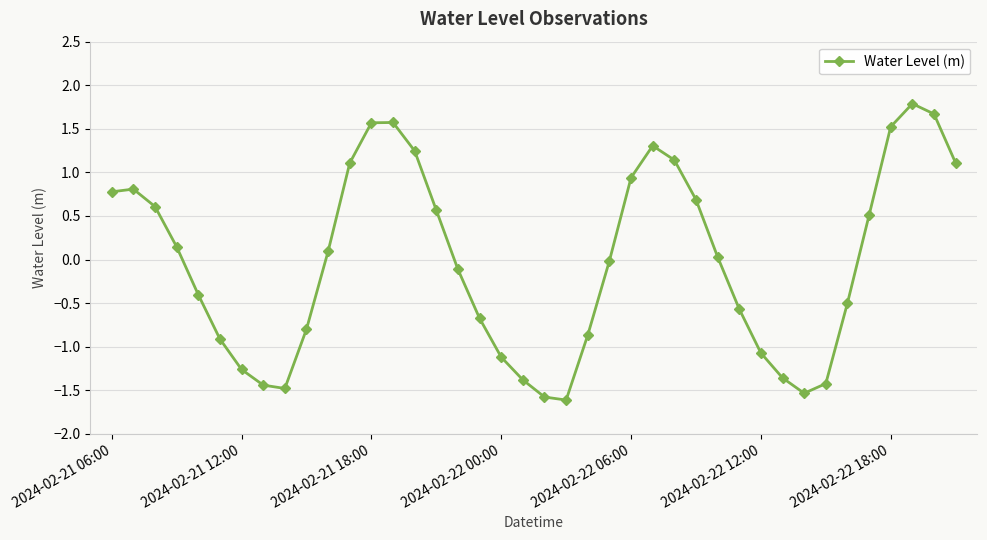

What is the difference between the maximum and second lowest values?

3.4